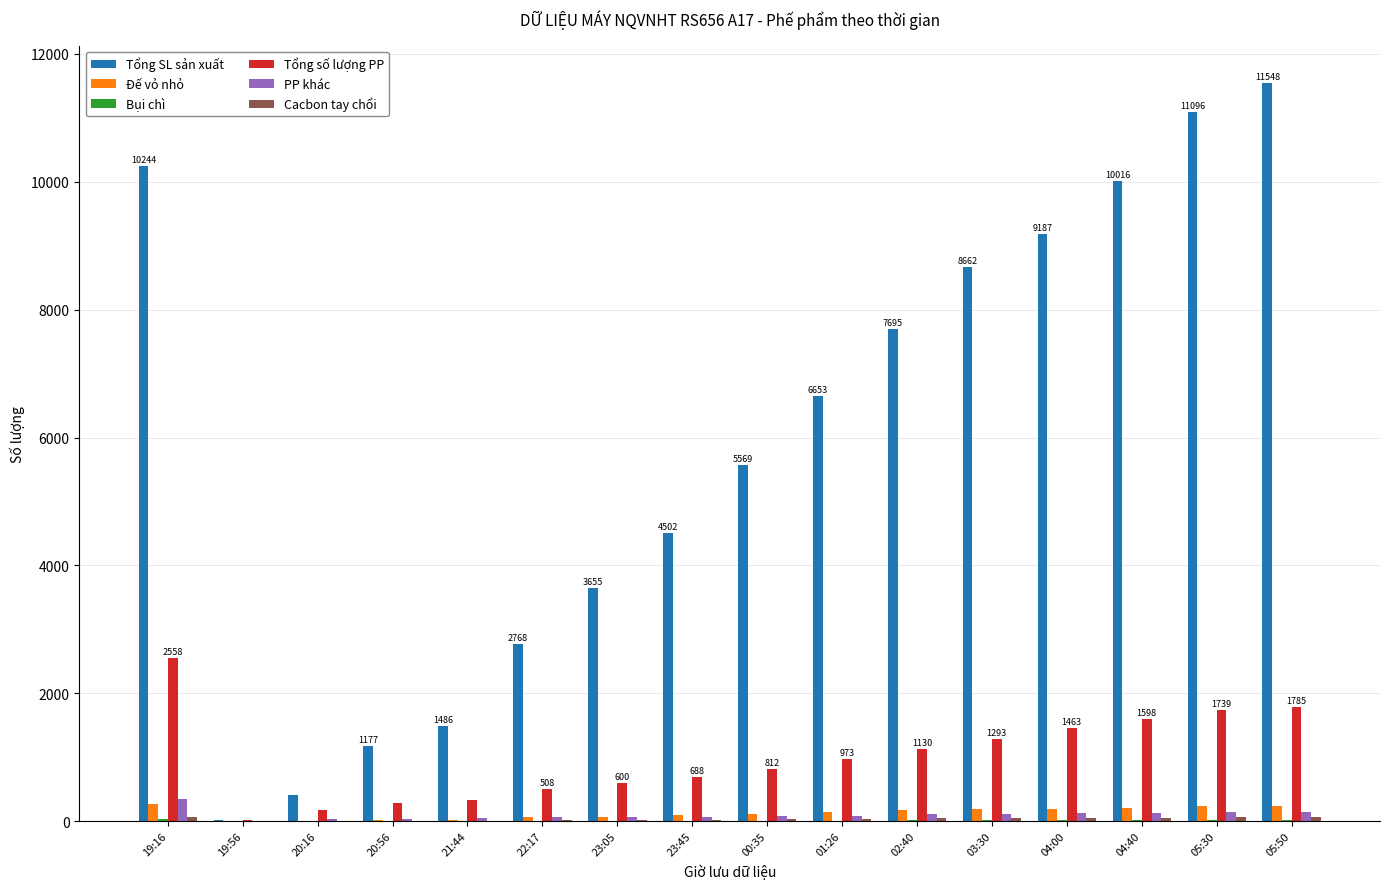

What is the maximum value shown in the chart?

11548